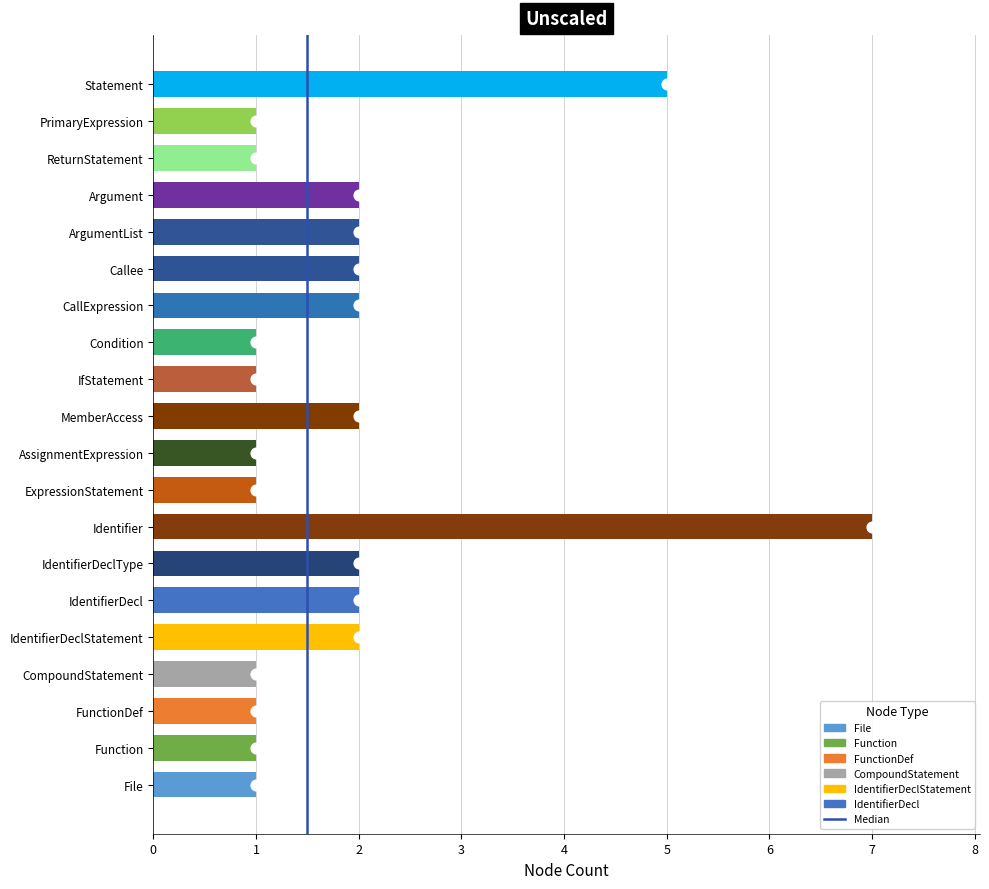

Which has a higher value, 1 or 0?

1